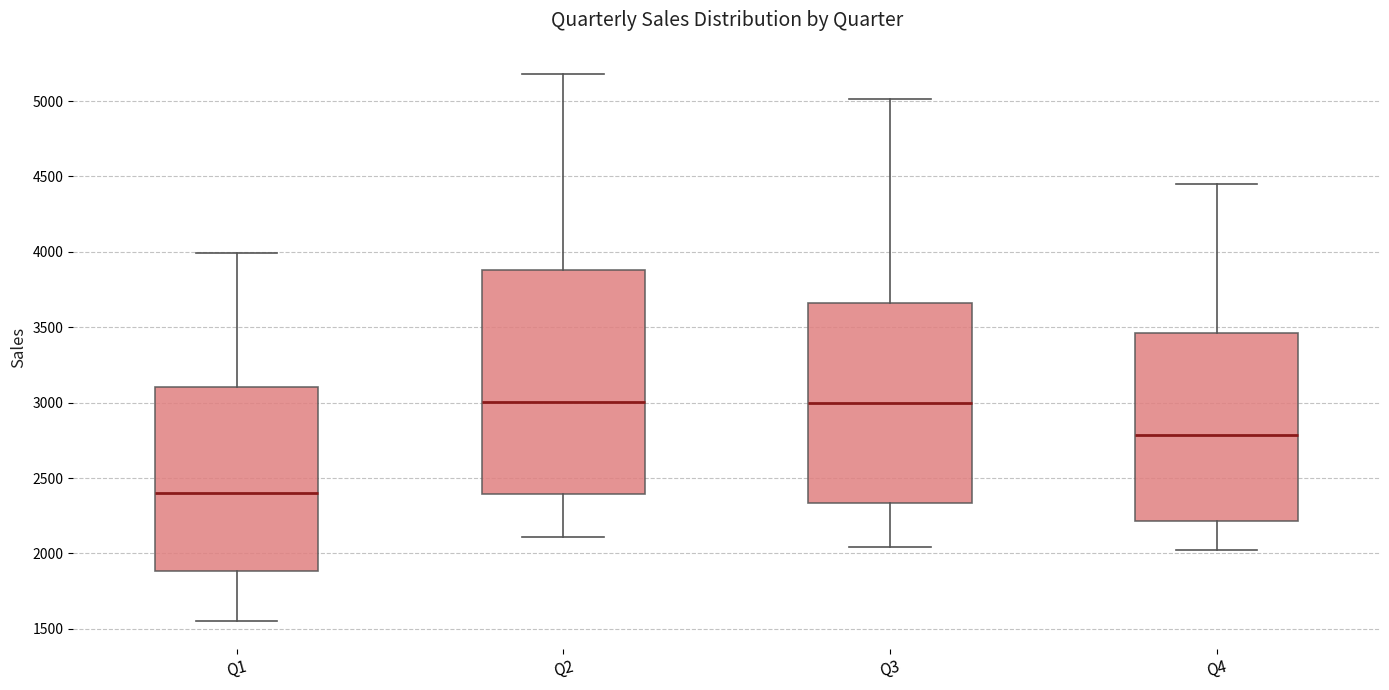

Reading left to right, read every box against the y-axis: the position of its median line, the range the box covers, and the ends of its whiskers. The values are not printed on the chart, so give them approximately, as read against the axis.

Q1: median 2400, box 1900 to 3100, whiskers 1550 to 4000
Q2: median 3000, box 2400 to 3900, whiskers 2100 to 5200
Q3: median 3000, box 2350 to 3650, whiskers 2050 to 5000
Q4: median 2800, box 2200 to 3450, whiskers 2000 to 4450